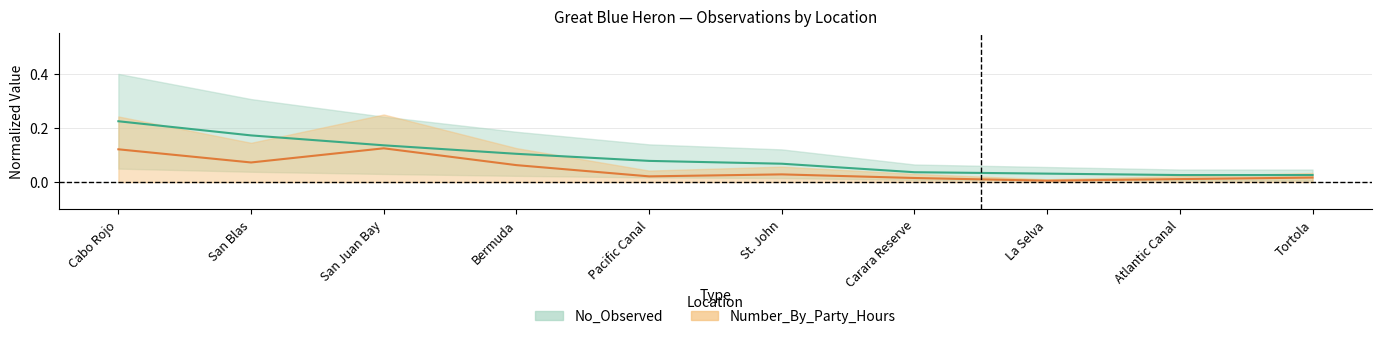

True or false: No_Observed and Number_By_Party_Hours cross at least once.

False